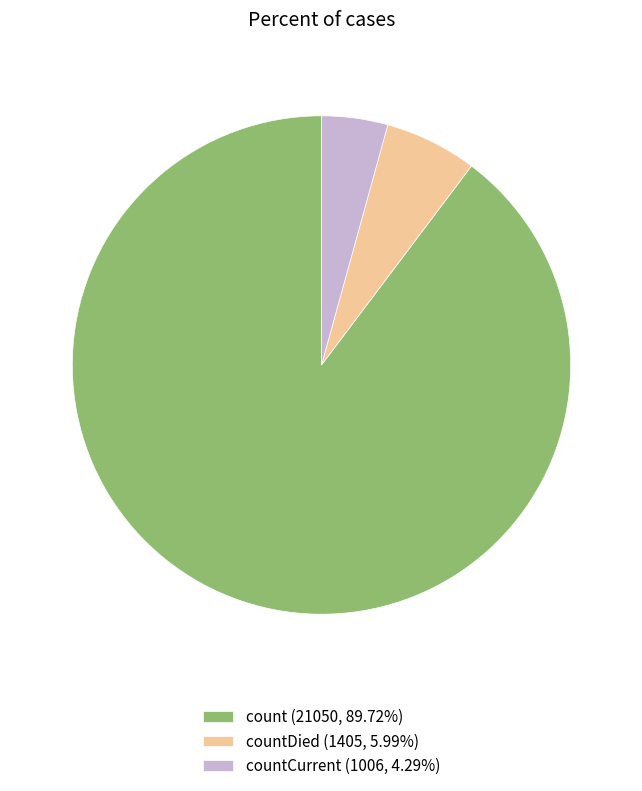

Does any single category account for the majority?

Yes